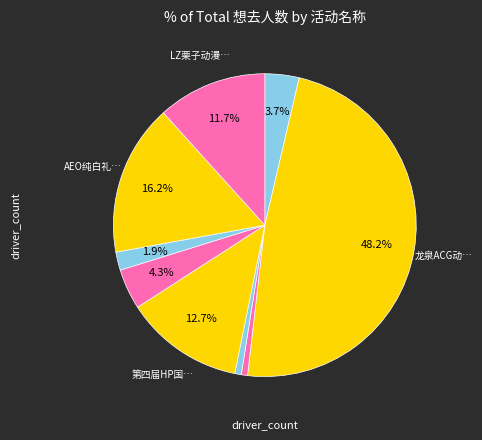

How many slices are in this pie chart?

9